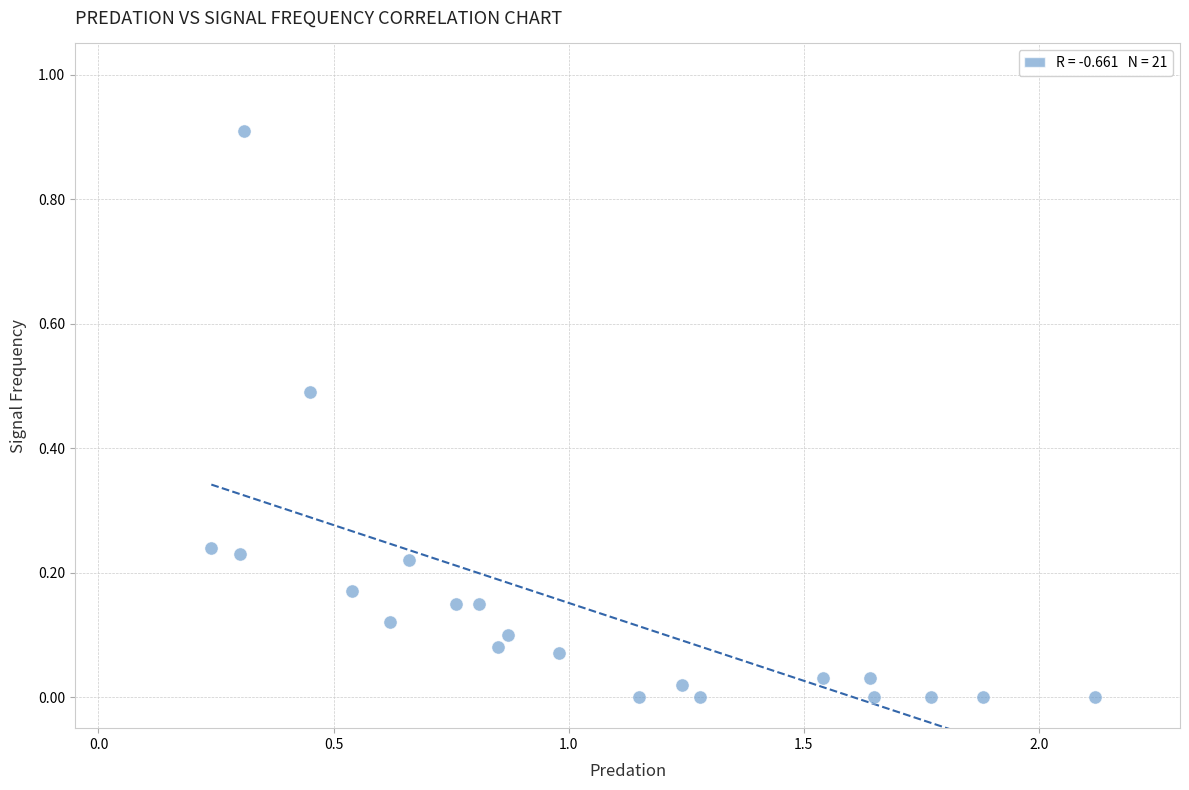

What is the range of Y values (max minus min)?

0.9